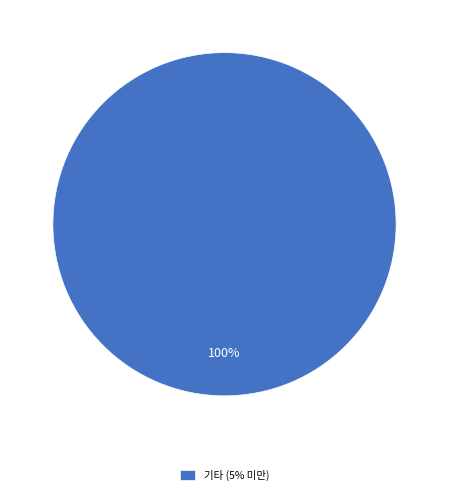

How many segments does this pie chart have?

1